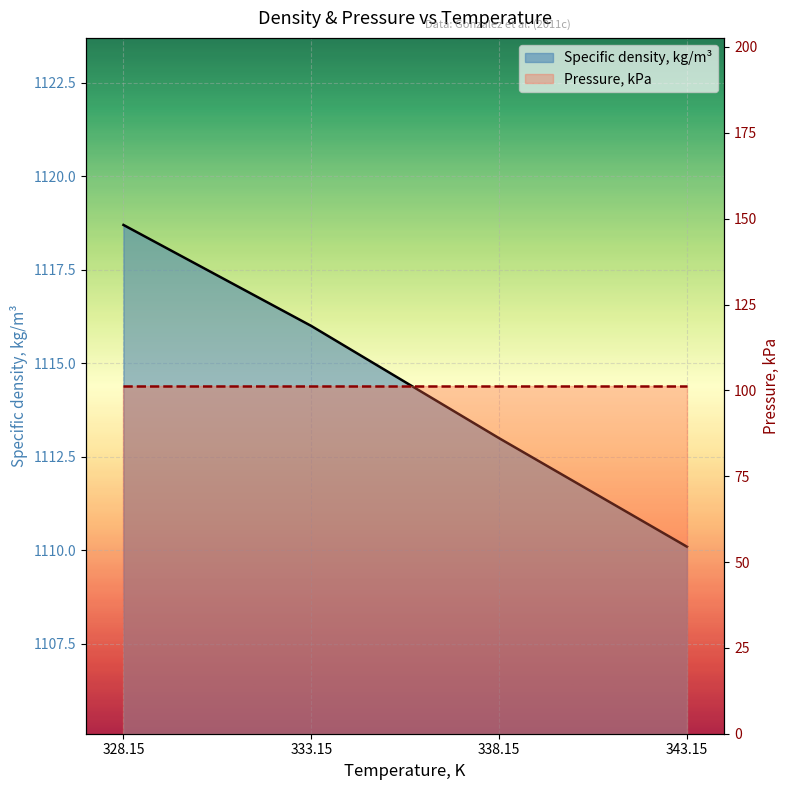

What is the value of the Specific density, kg/m³ point at the 2nd from the left?

1116.0